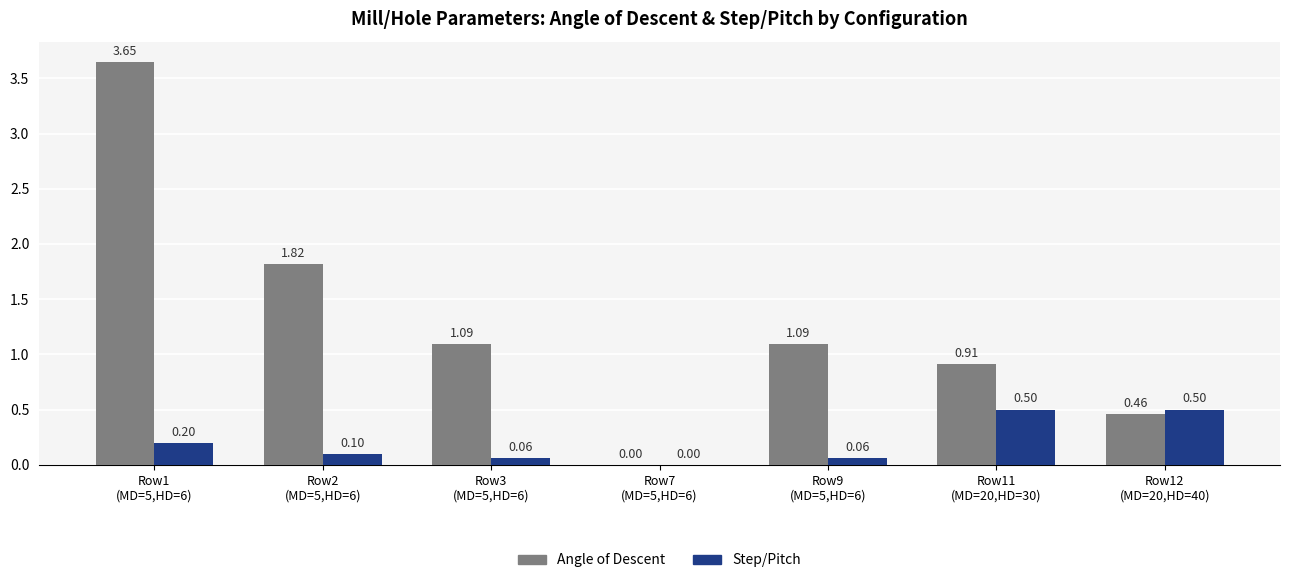

What is the average value of the Angle of Descent series?

1.3